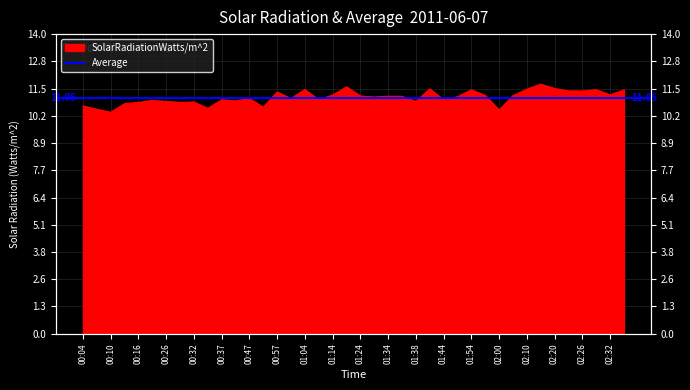

Reading right to left, list all the values displayed in this chart.

11.4	11.2	11.4	11.4	11.4	11.5	11.7	11.4	11.1	10.5	11.2	11.4	11.1	11.0	11.5	10.9	11.1	11.1	11.1	11.1	11.6	11.2	11.0	11.4	11.0	11.3	10.6	11.0	10.9	10.9	10.5	10.8	10.8	10.9	10.9	10.8	10.8	10.4	10.5	10.7